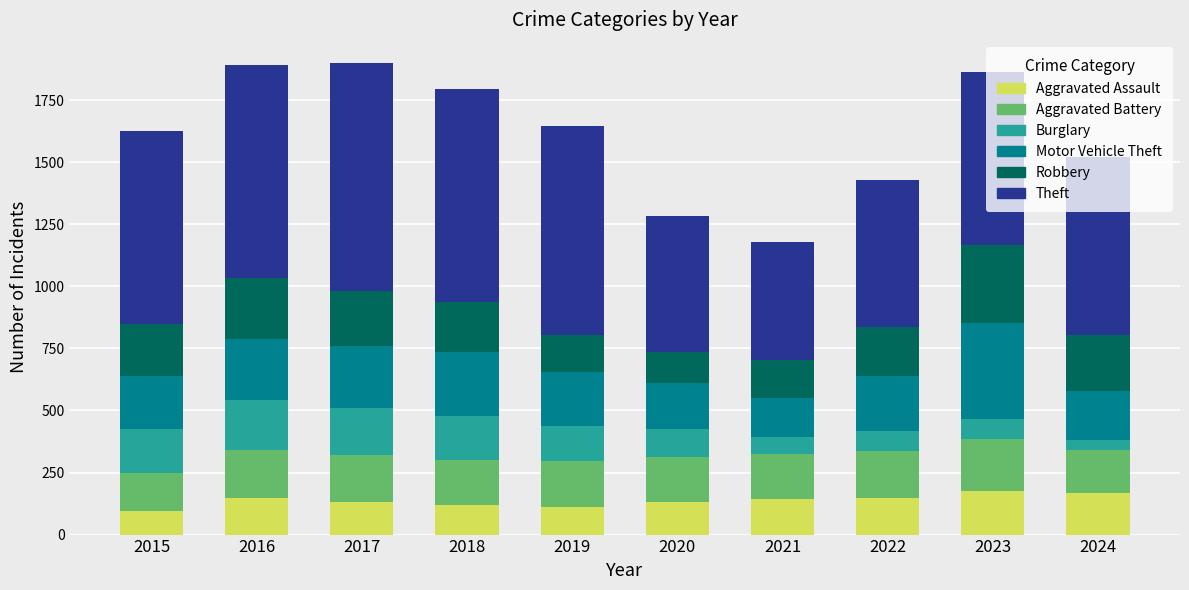

What is the maximum value for Aggravated Assault?

177